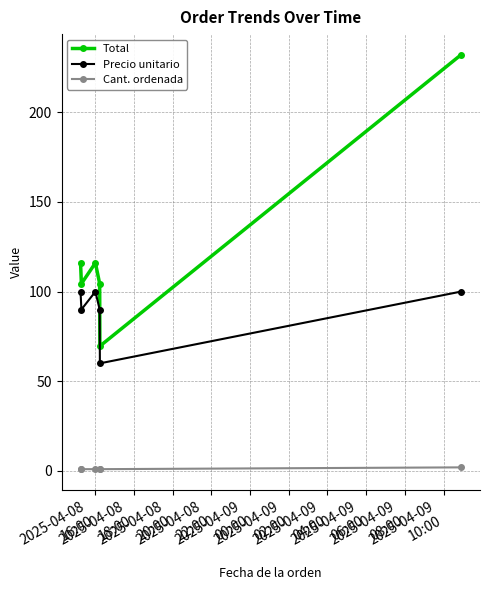

List the series in order of their peak value, highest first.

Total, Precio unitario, Cant. ordenada